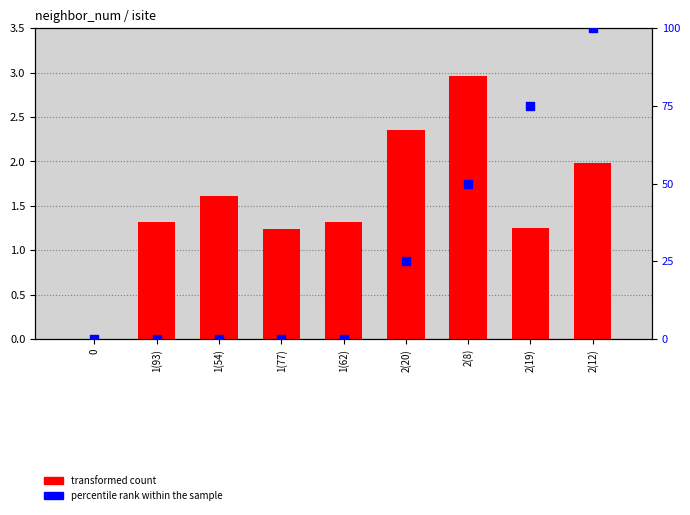

What are all the series names shown in the legend?

transformed count, percentile rank within the sample